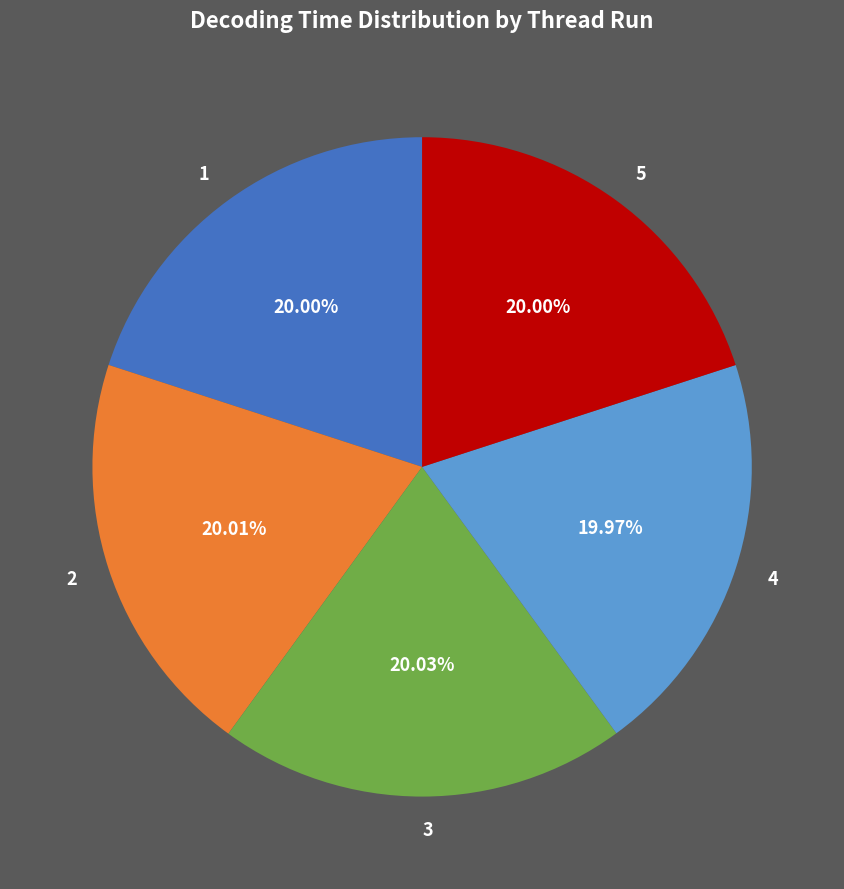

True or false: 1 accounts for 20% of the total.

True